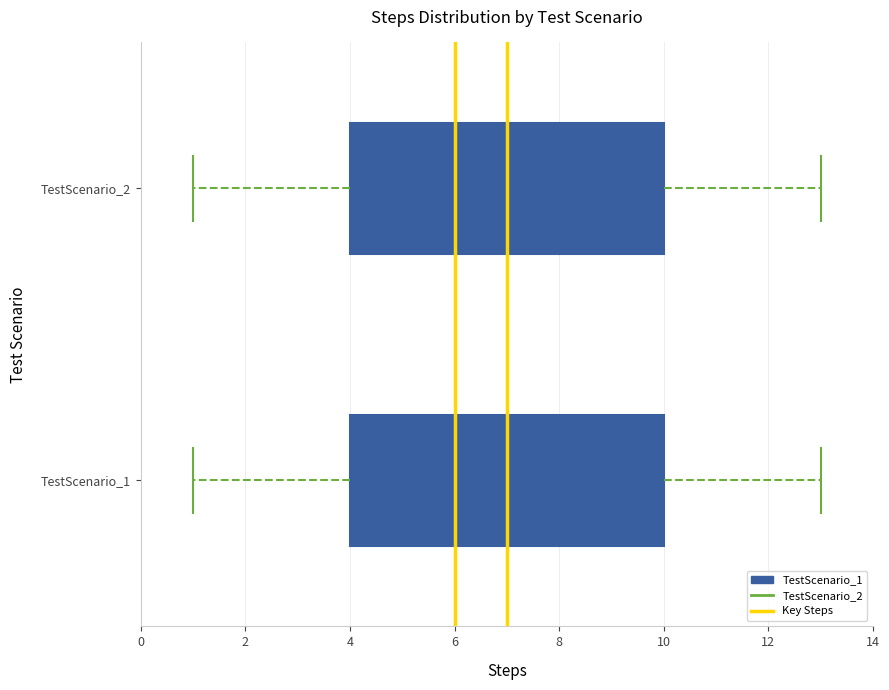

Where does the right whisker of the box for TestScenario_2 end on the x-axis? The values are not printed on the chart, so give them approximately, as read against the axis.

13